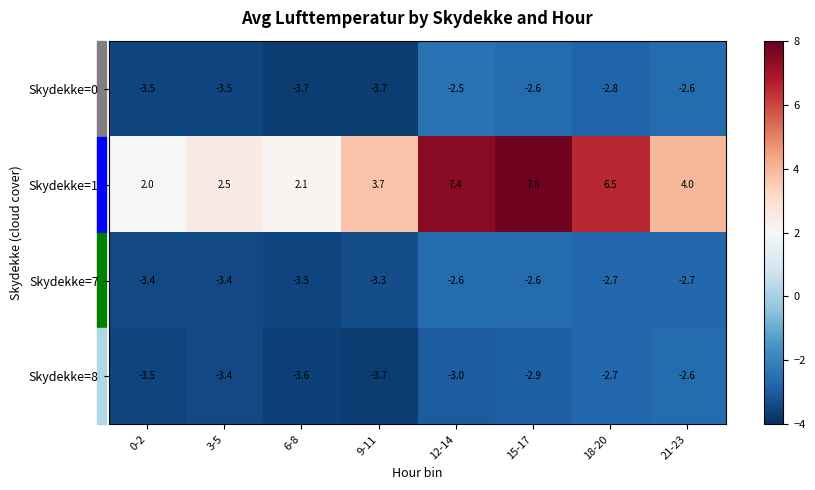

At which category is the sum across all series the highest?

15-17